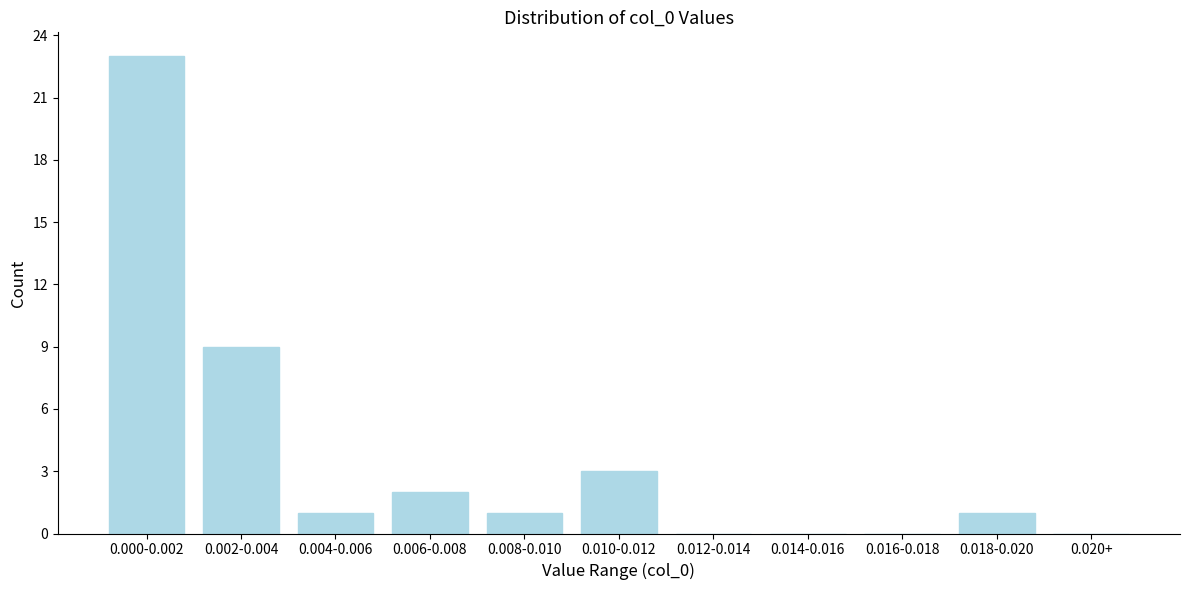

Reading right to left, extract all data points from this chart.

0.020+=0	0.018-0.020=1	0.016-0.018=0	0.014-0.016=0	0.012-0.014=0	0.010-0.012=3	0.008-0.010=1	0.006-0.008=2	0.004-0.006=1	0.002-0.004=9	0.000-0.002=23